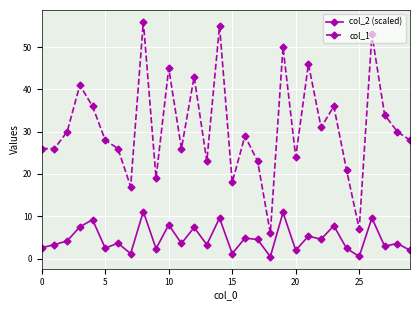

What is the greatest value displayed?

56.0